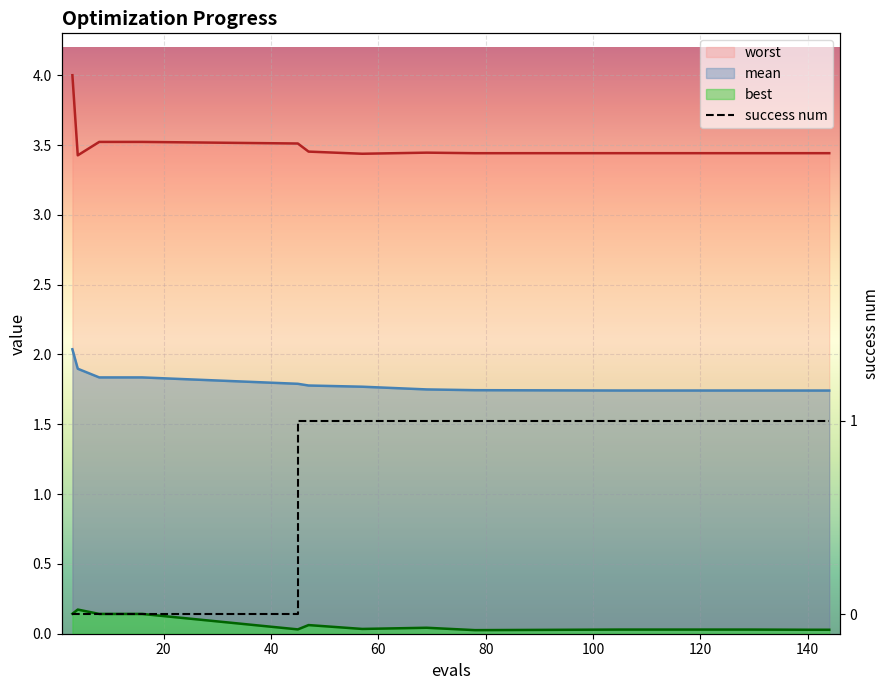

What is the maximum value for success num?

1.0